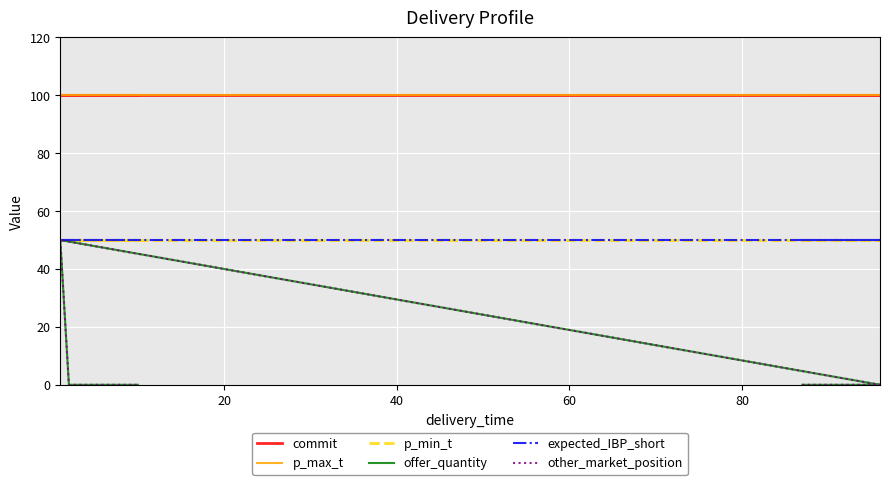

What is the value of the p_max_t point at the 19th from the left?

100